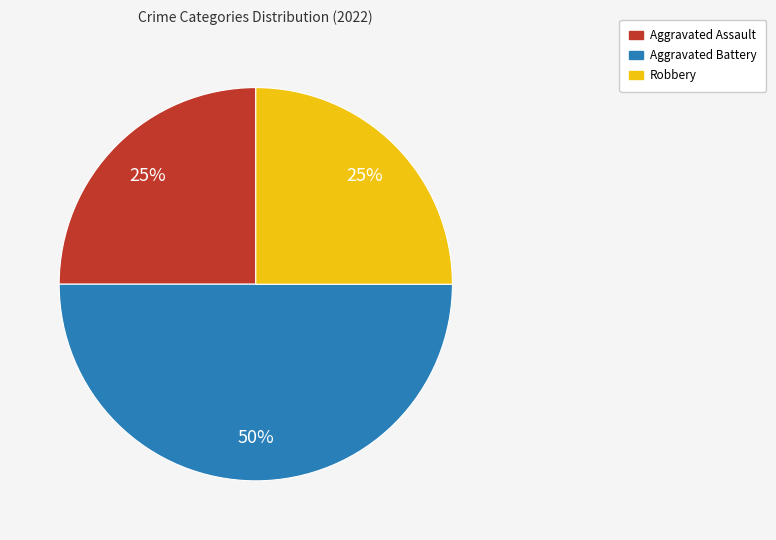

Does Aggravated Assault represent more than half of the total?

No